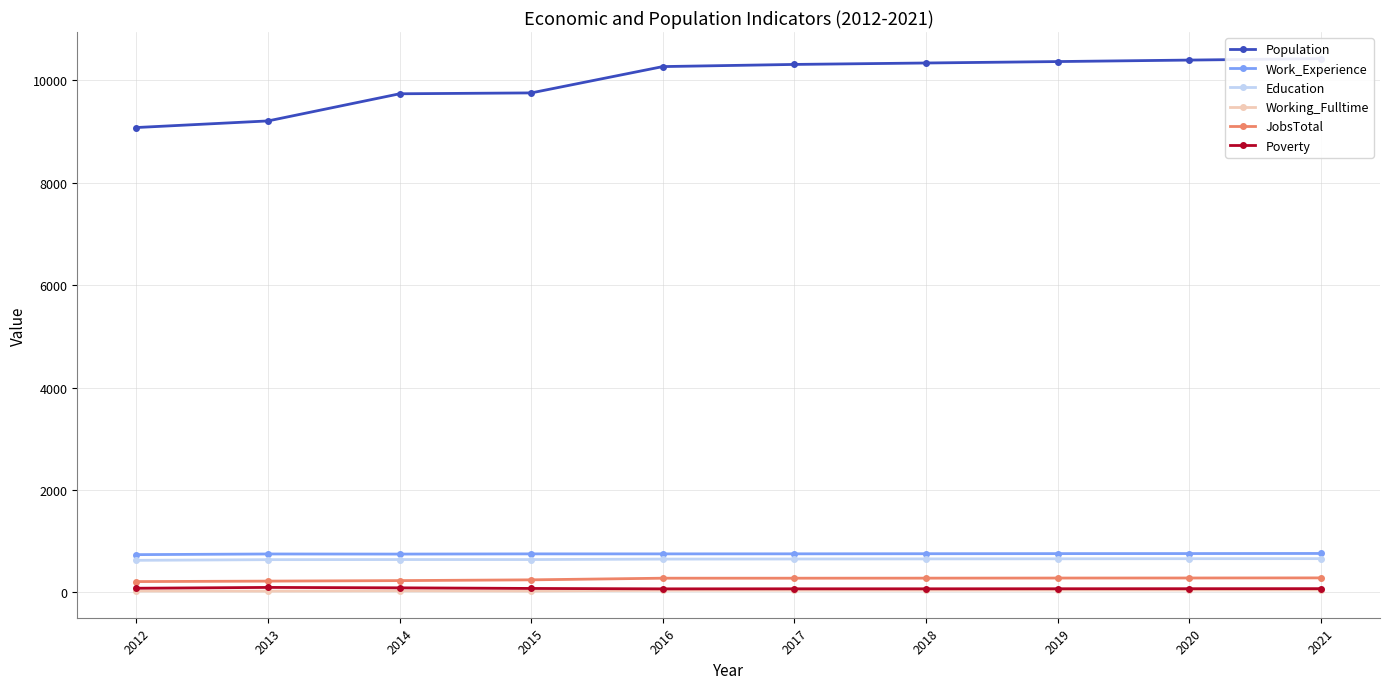

In Work_Experience, how many points are higher than both neighbors (excluding endpoints)?

1